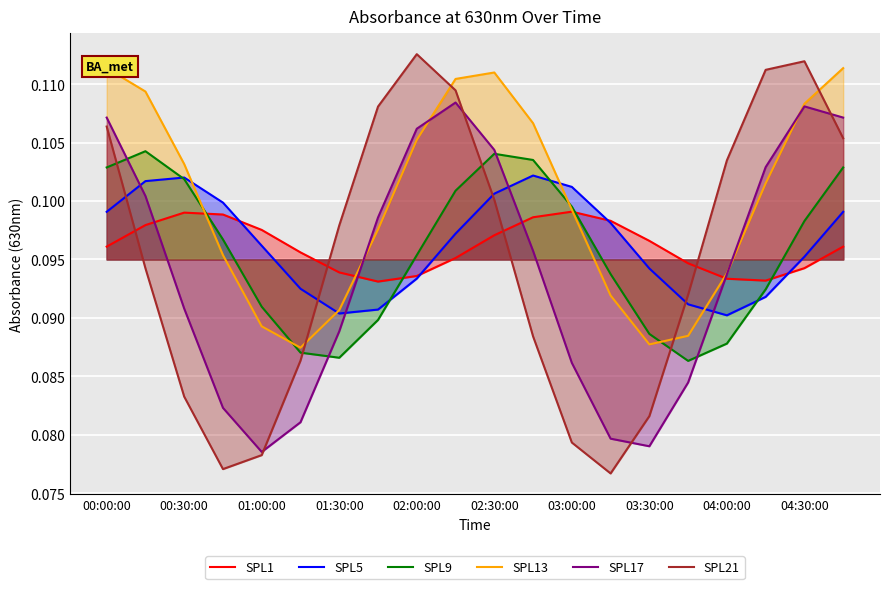

What is the greatest value displayed?

0.1